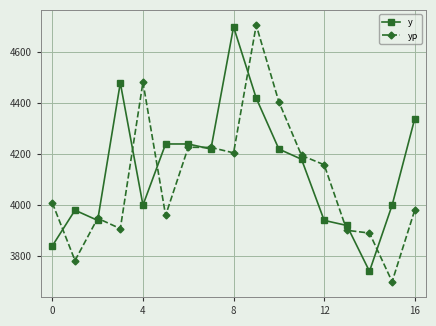

What is the value of the yp point at the 7th from the left?

4227.1